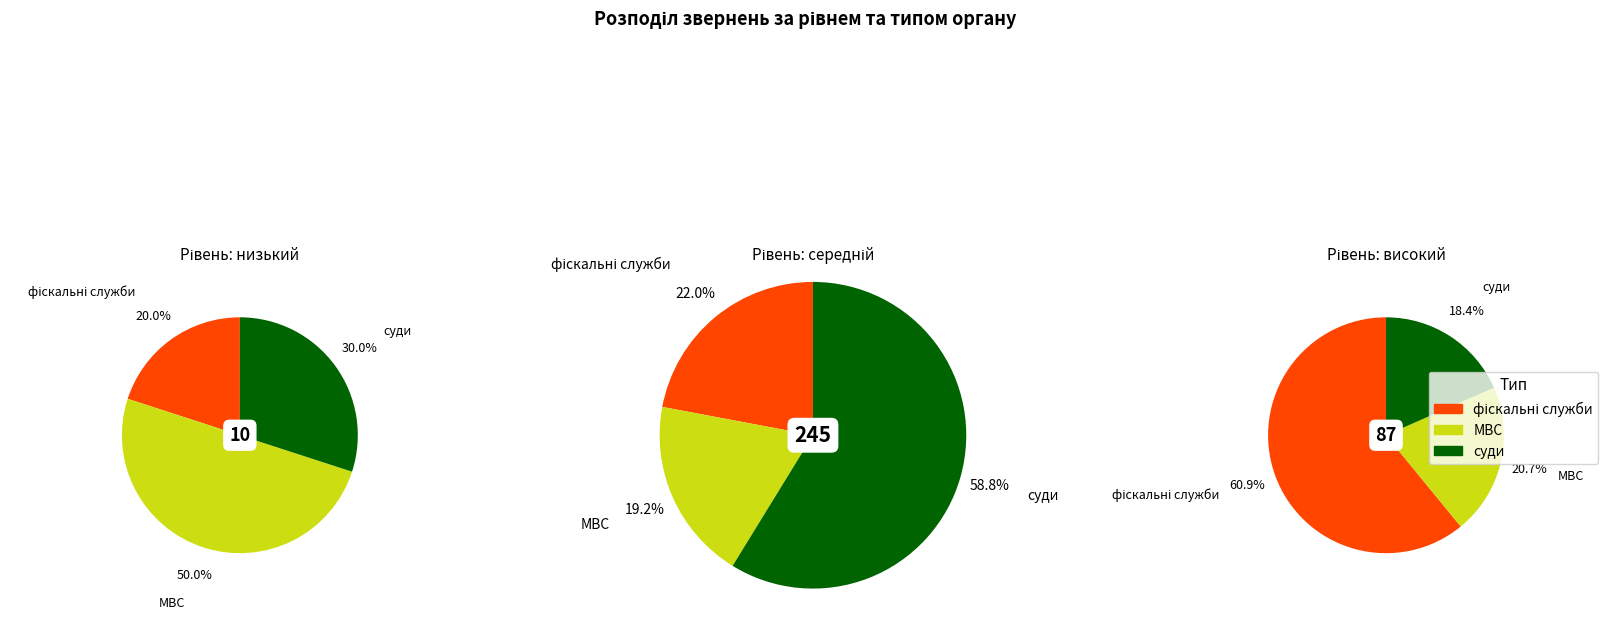

How many slices are in this pie chart?

3